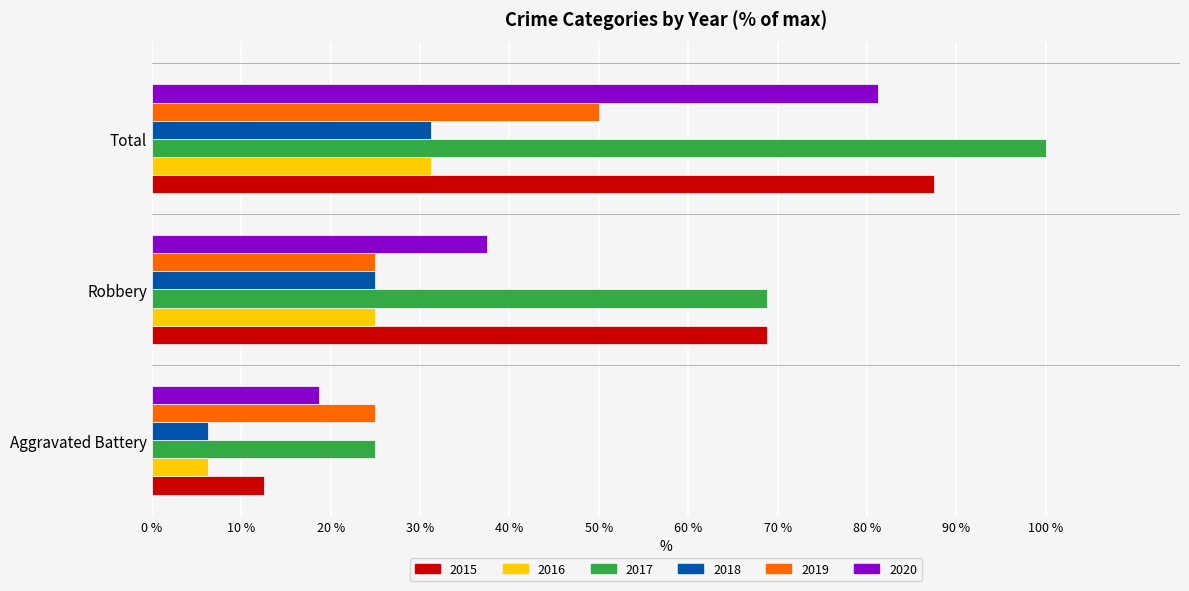

At which category does the chart reach its peak across all series?

Total